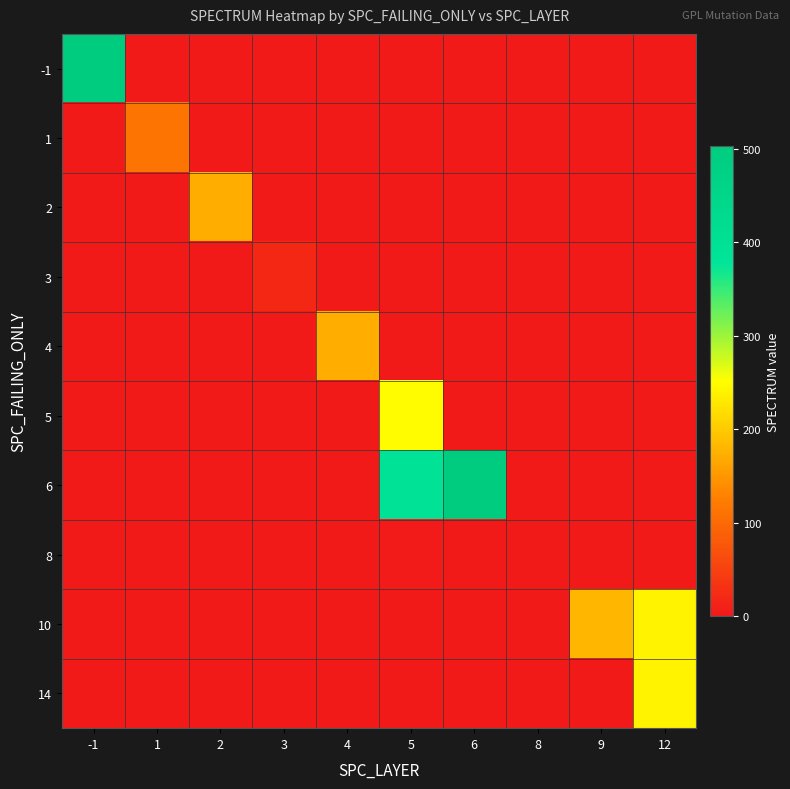

Between 2 and 3, which series saw the biggest shift?

2